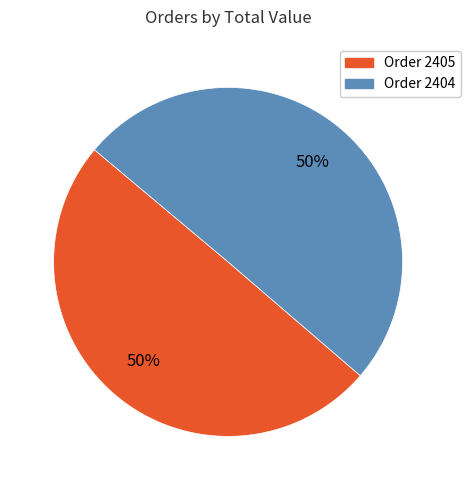

To the nearest percent, what is the average slice percentage?

50%